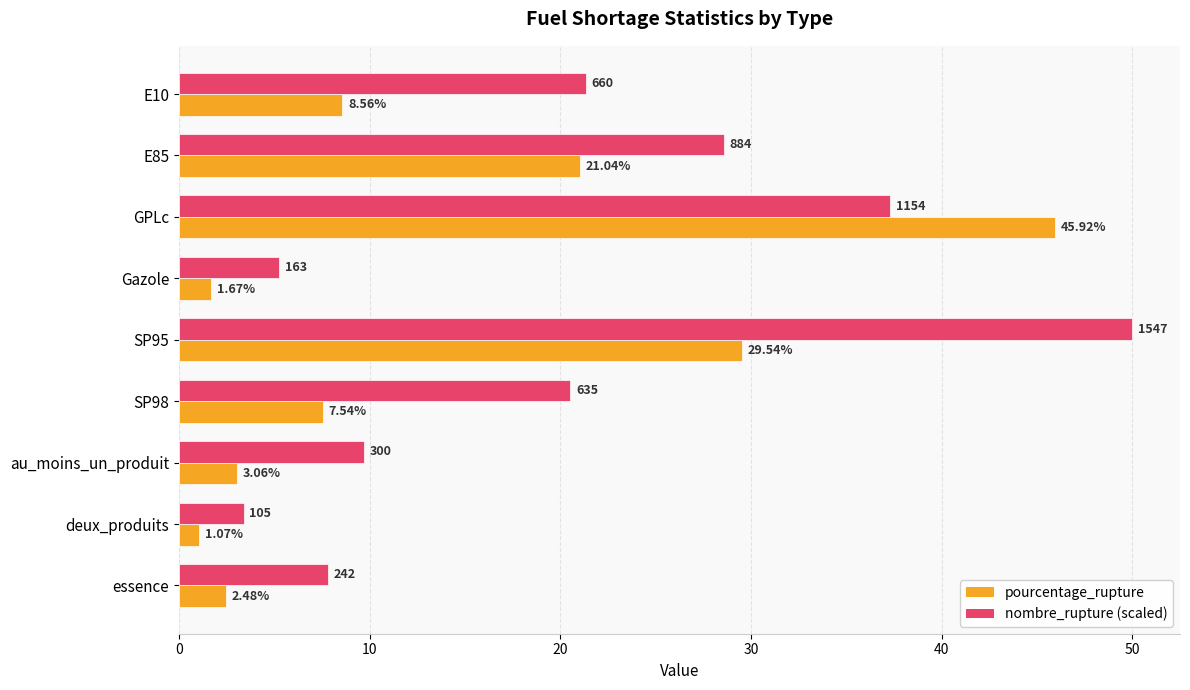

What is the difference between the second highest and second lowest values in the nombre_rupture (scaled) series?

32.0